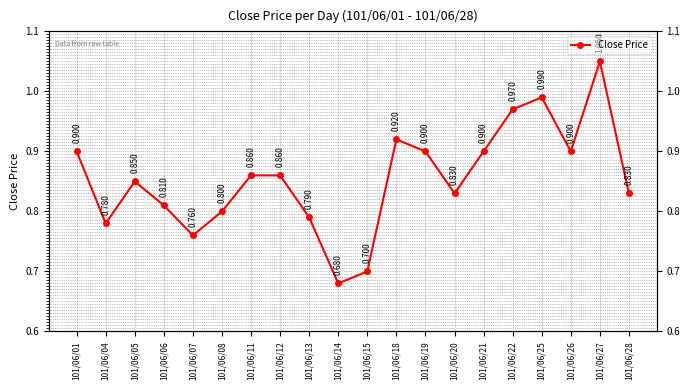

Does the chart have visible grid lines?

Yes